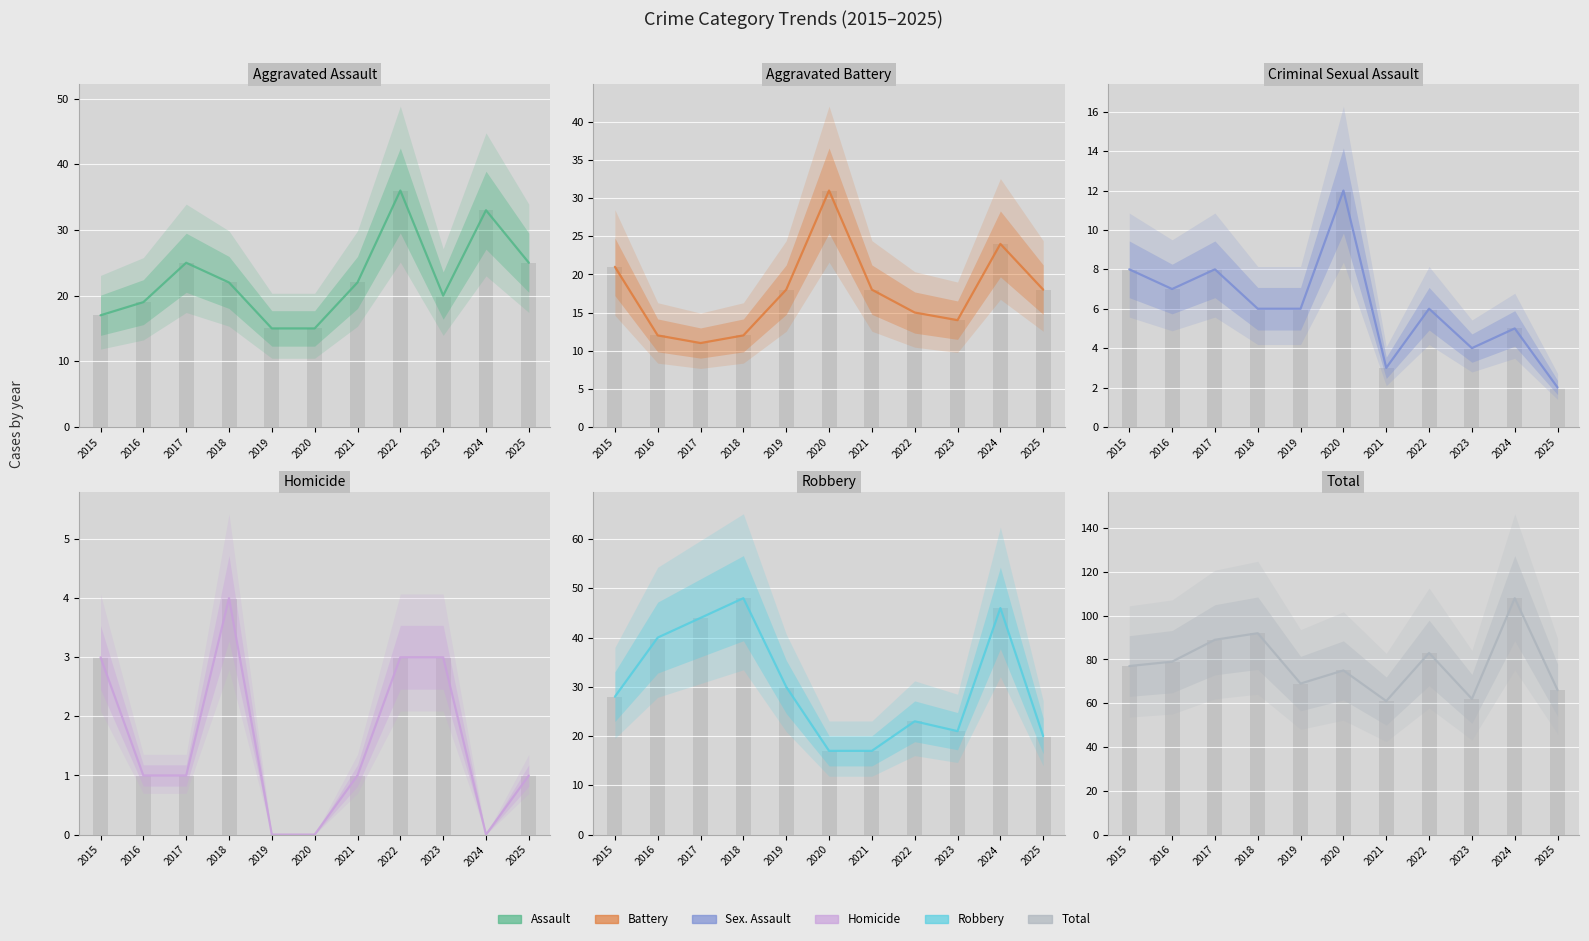

What is the maximum value shown in the chart?

108